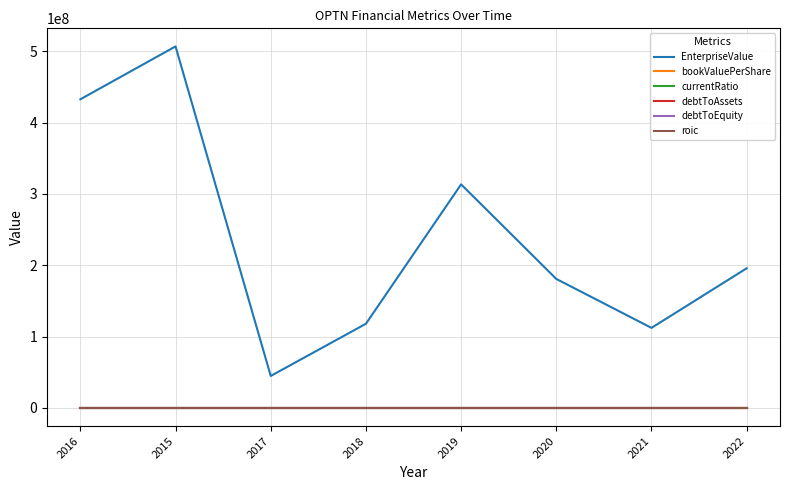

What is the total value across all series at 2018?

118059106.3